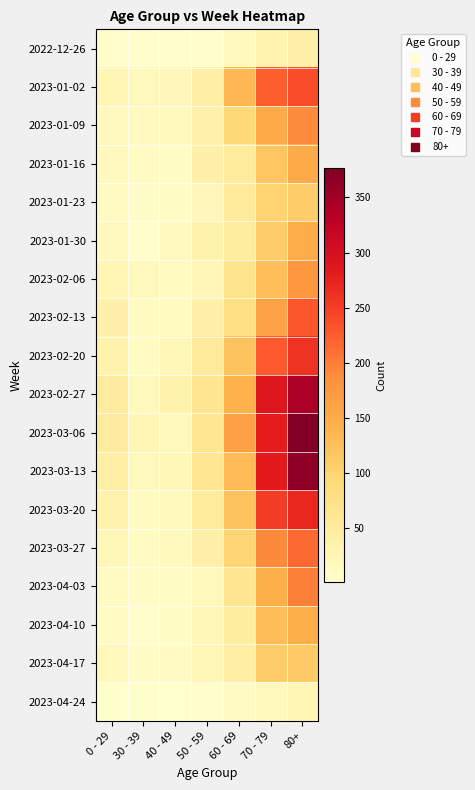

What is the greatest value displayed?

377